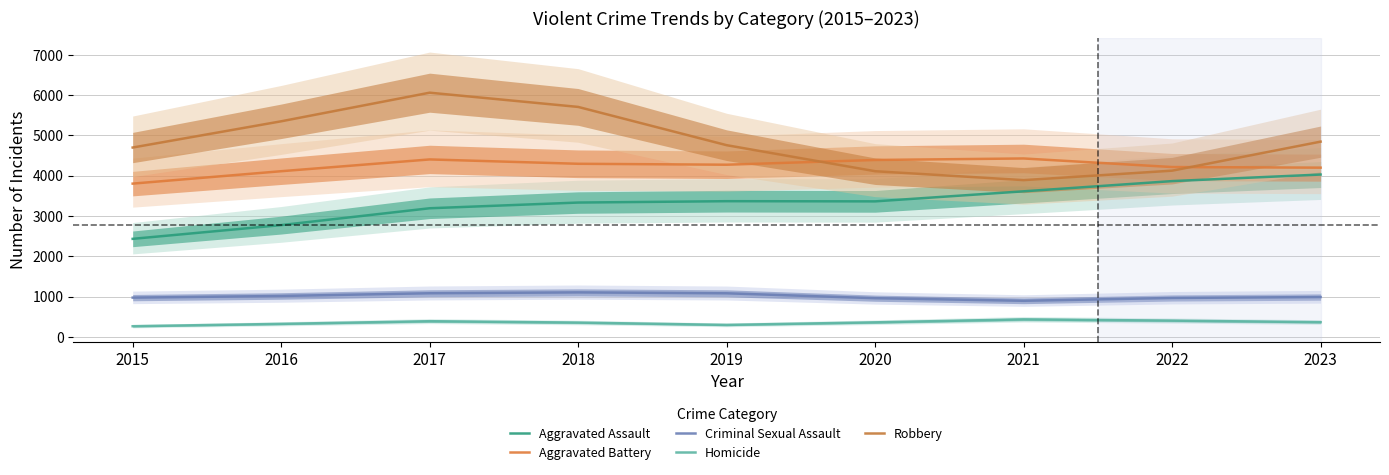

What is the lowest value of the Homicide series?

263.0